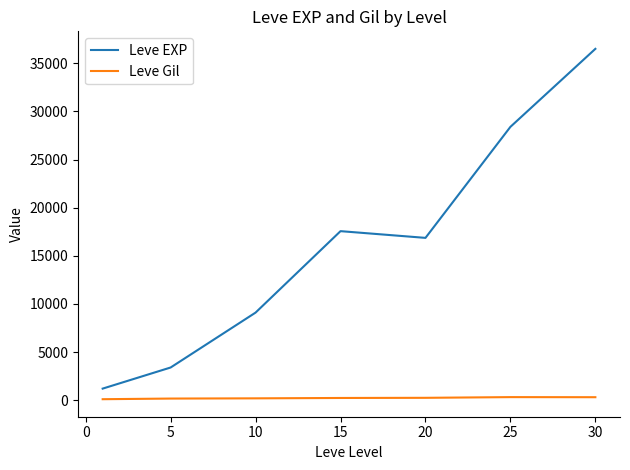

Count the number of categories in the chart.

7